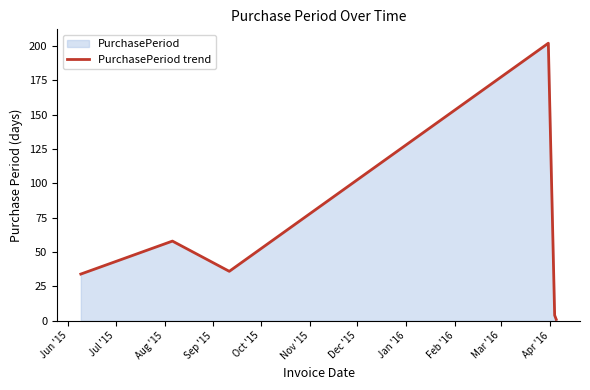

What is the average value?

56